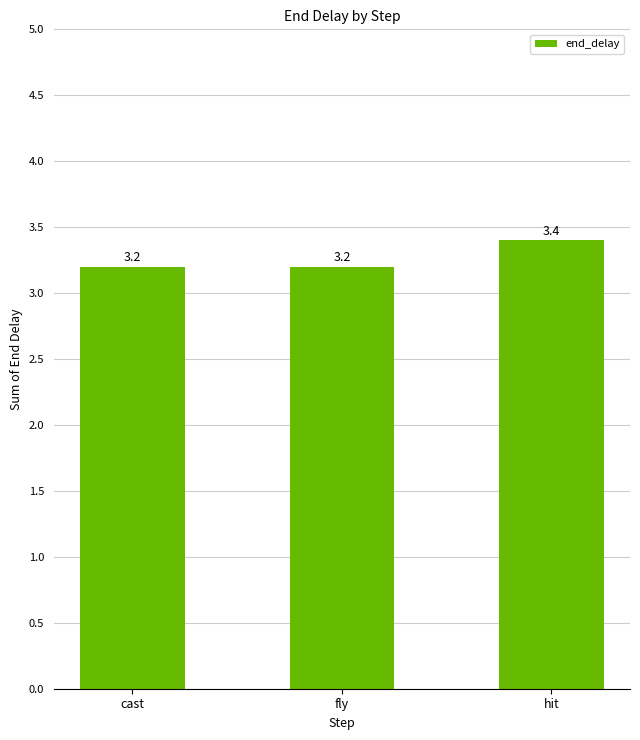

What is the smallest value displayed?

3.2